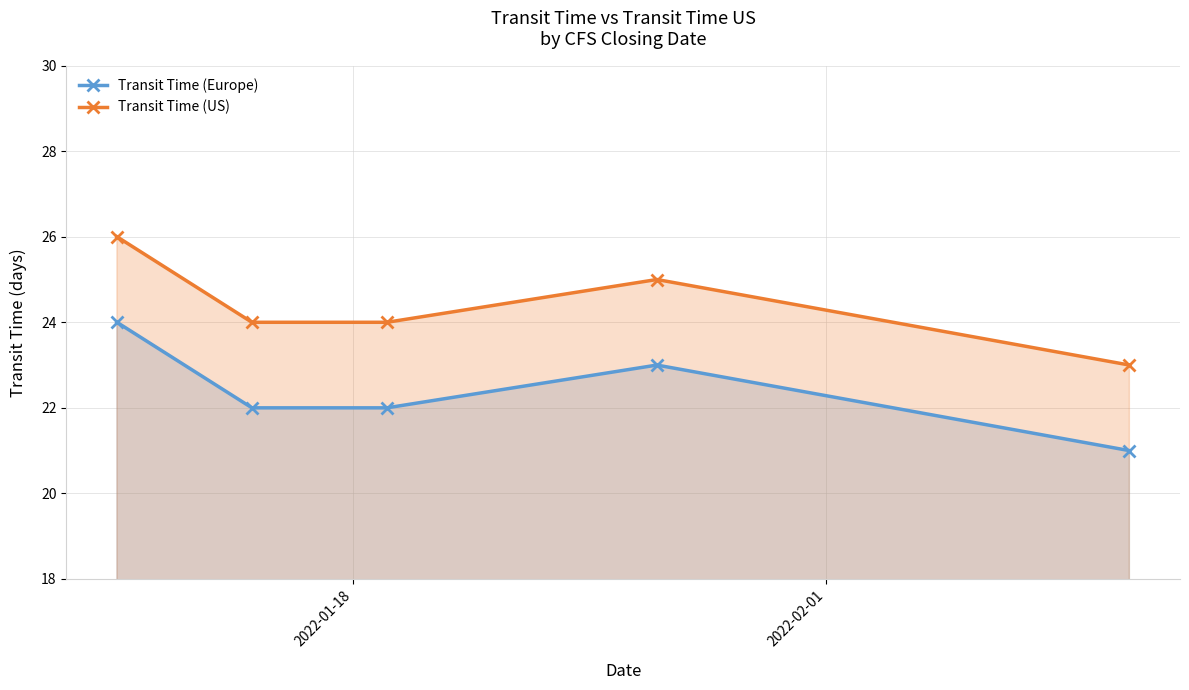

True or false: Transit Time (US) and Transit Time (Europe) intersect in this chart.

False